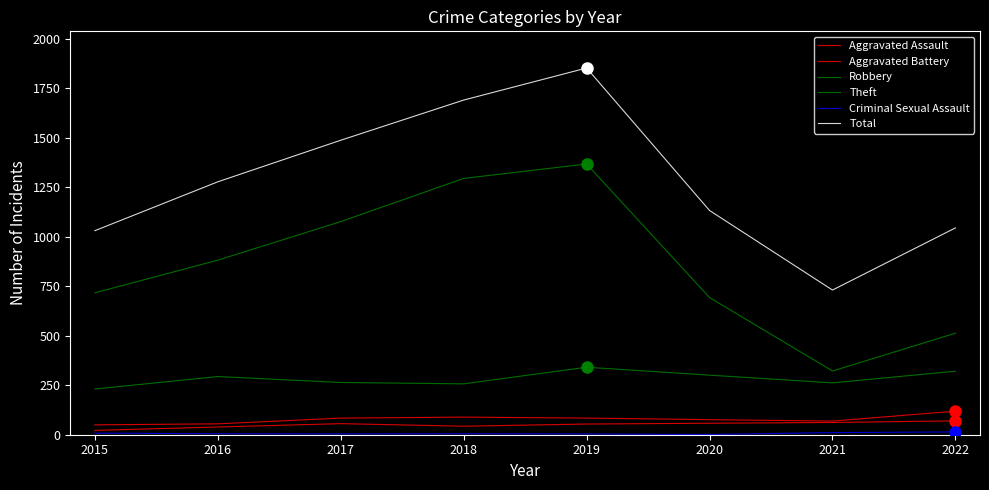

The Robbery series shows 364 at 2021. True or false?

False